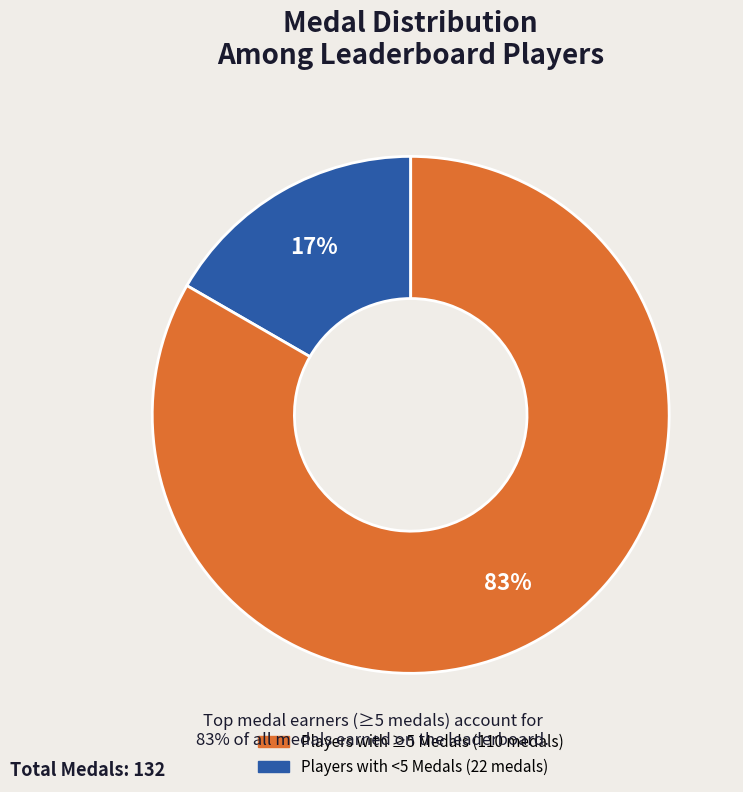

How many slices are in this pie chart?

2